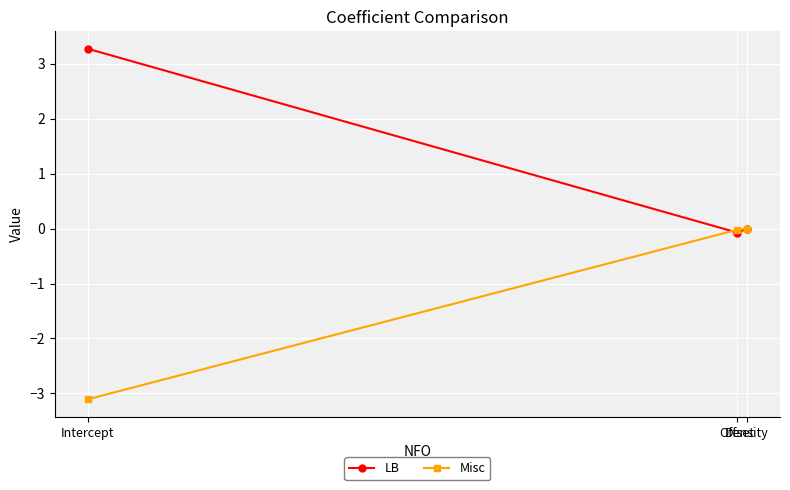

Where does the LB series first go above 0?

Intercept